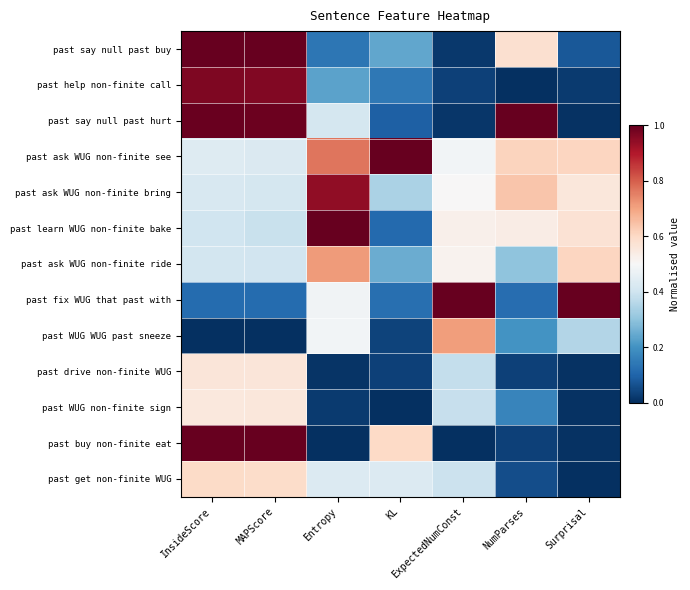

Between Surprisal and MAPScore, which is larger?

MAPScore